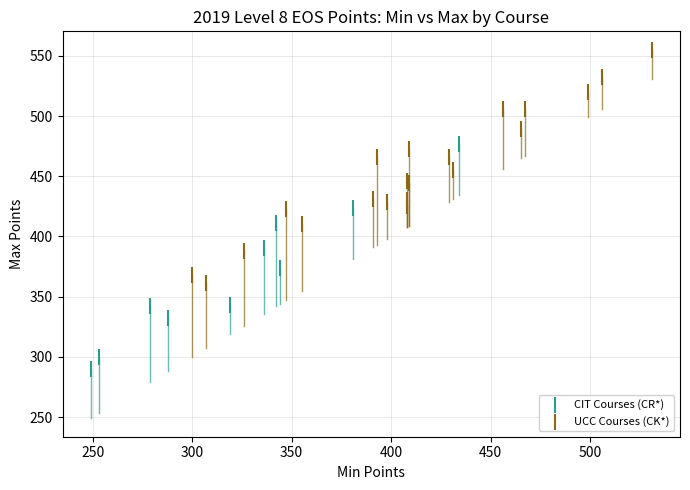

Which series reaches the maximum Y coordinate?

UCC Courses (CK*)